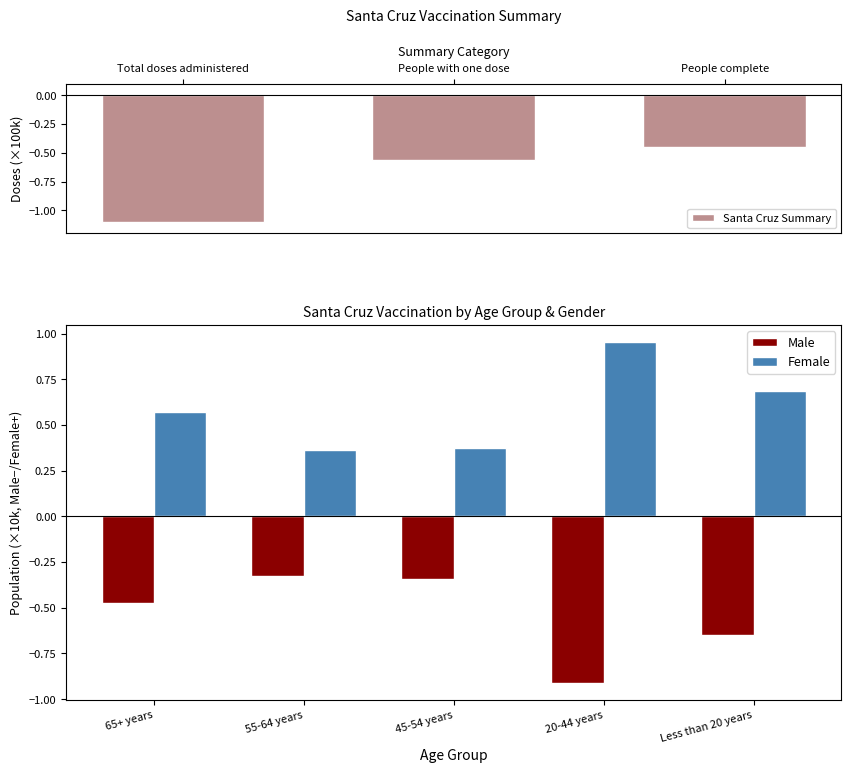

Reading left to right, what are all the values shown in this chart?

Male: -0.5	-0.3	-0.3	-0.9	-0.7
Female: 0.6	0.4	0.4	1.0	0.7